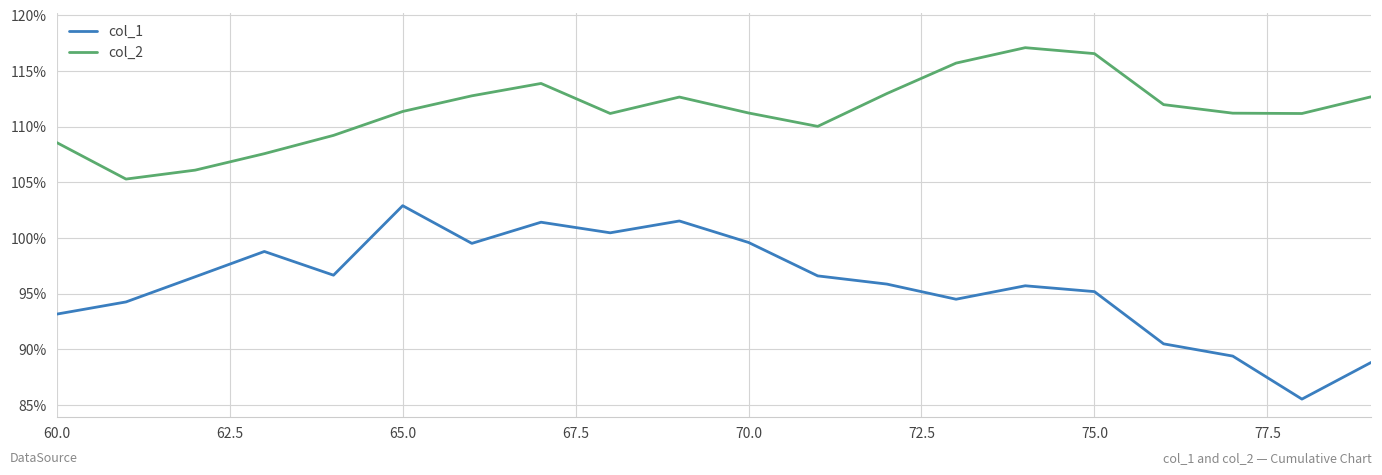

Is this an area chart (filled region under the line)?

No